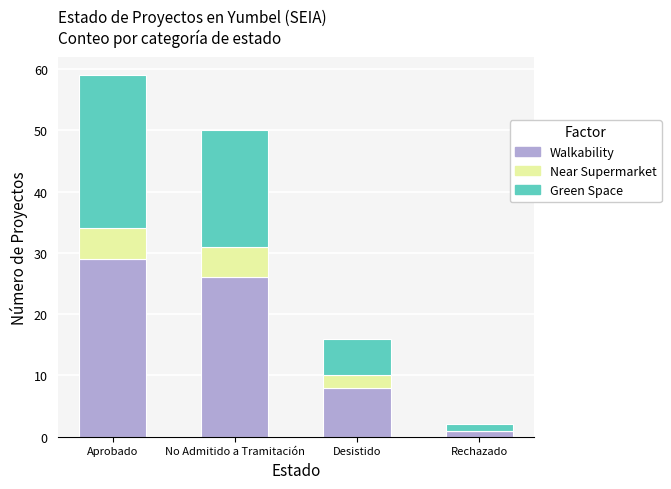

True or false: Walkability has a value of 11 at Desistido.

False